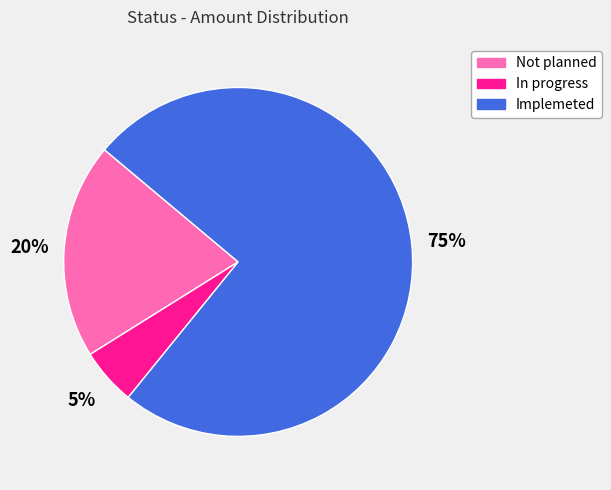

Is the sum of Not planned and In progress greater than half?

No